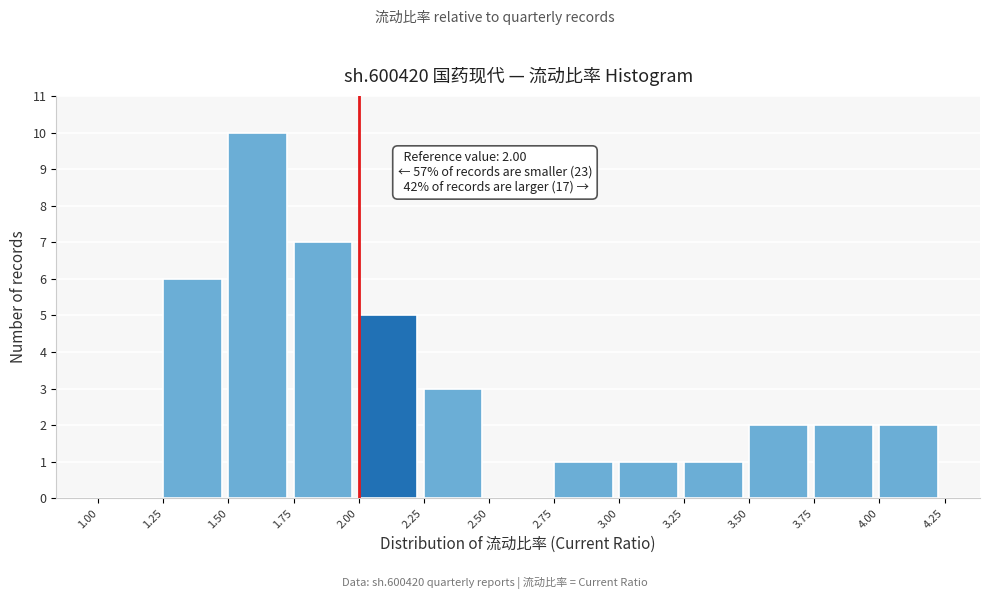

Which range on the x-axis has the tallest bar?

1.50 to 1.75